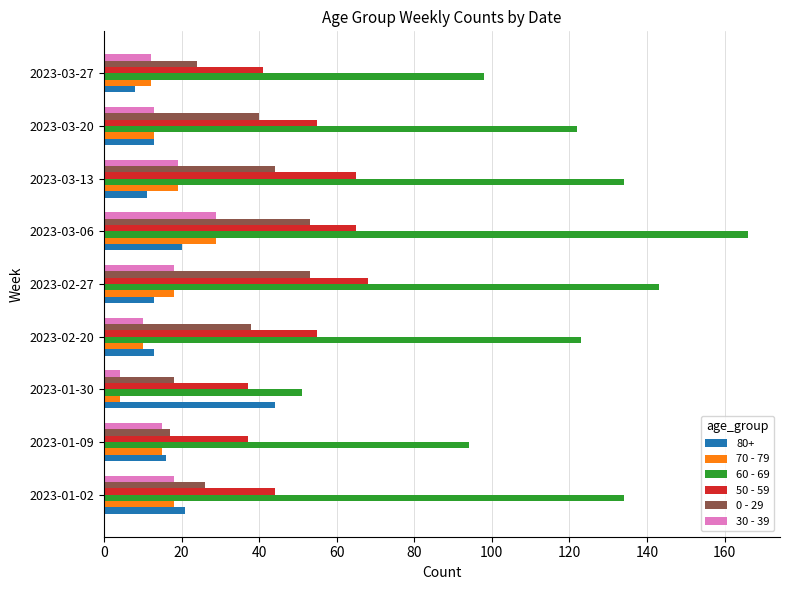

Between 2023-01-02 and 2023-03-27, which series saw the biggest shift?

60 - 69